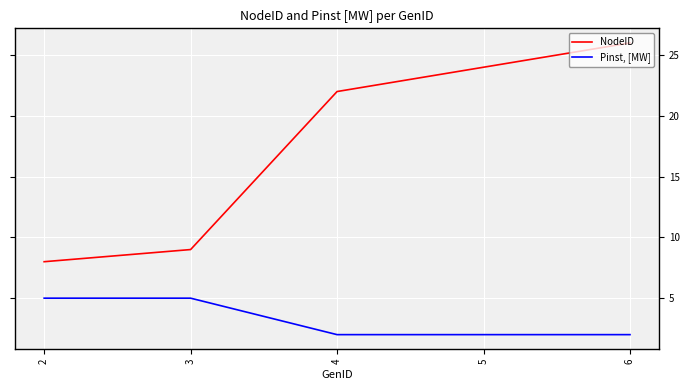

Rank the series by their average value, from lowest to highest.

Pinst, [MW], NodeID